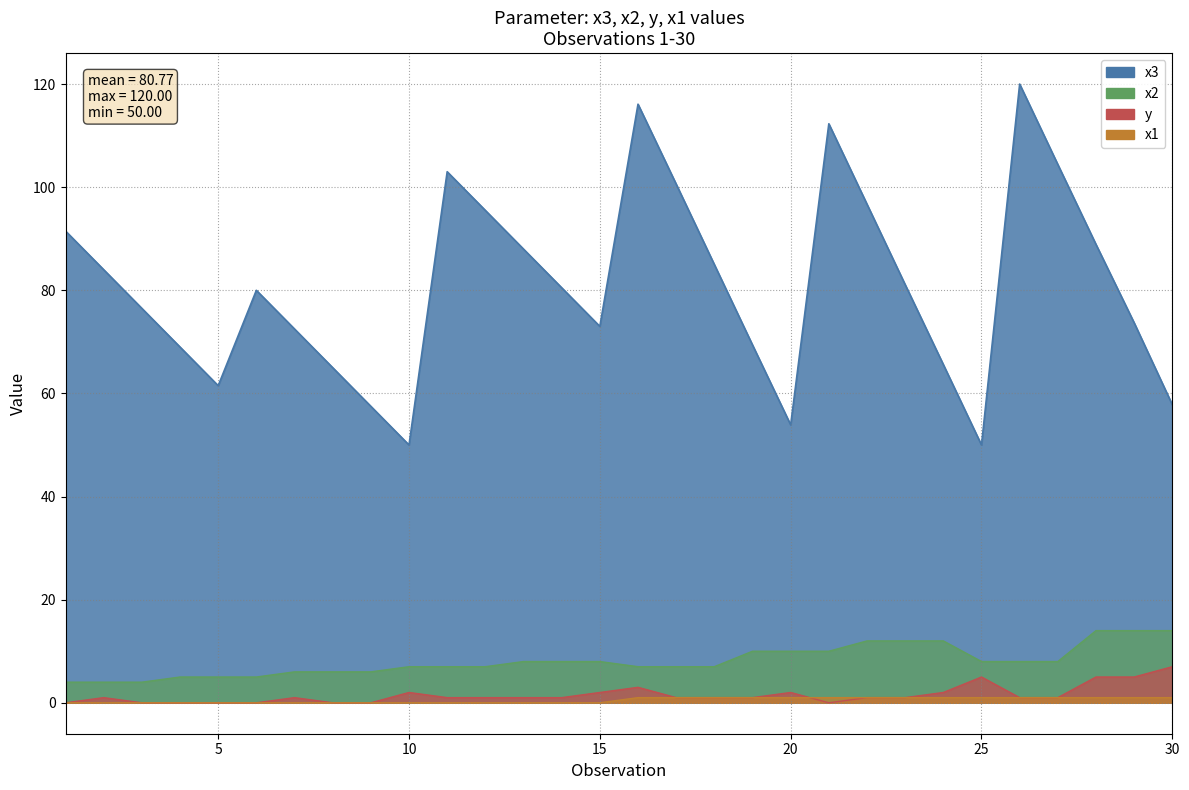

How many lines are shown in the chart?

4